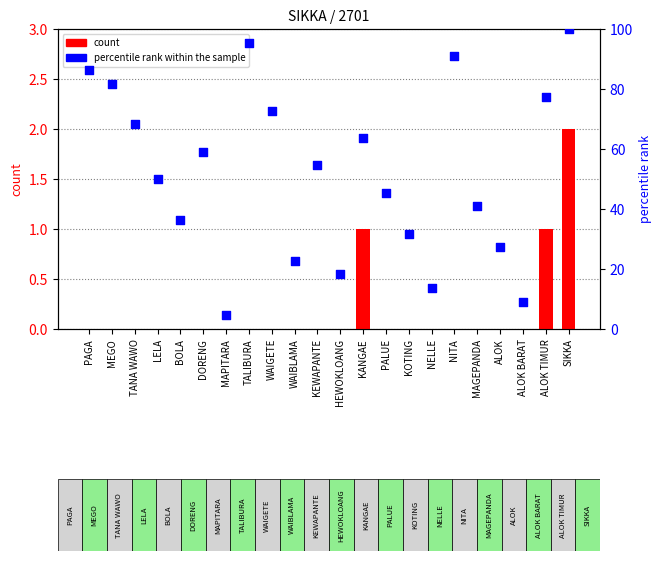

Which series contains the highest Y value?

percentile rank within the sample